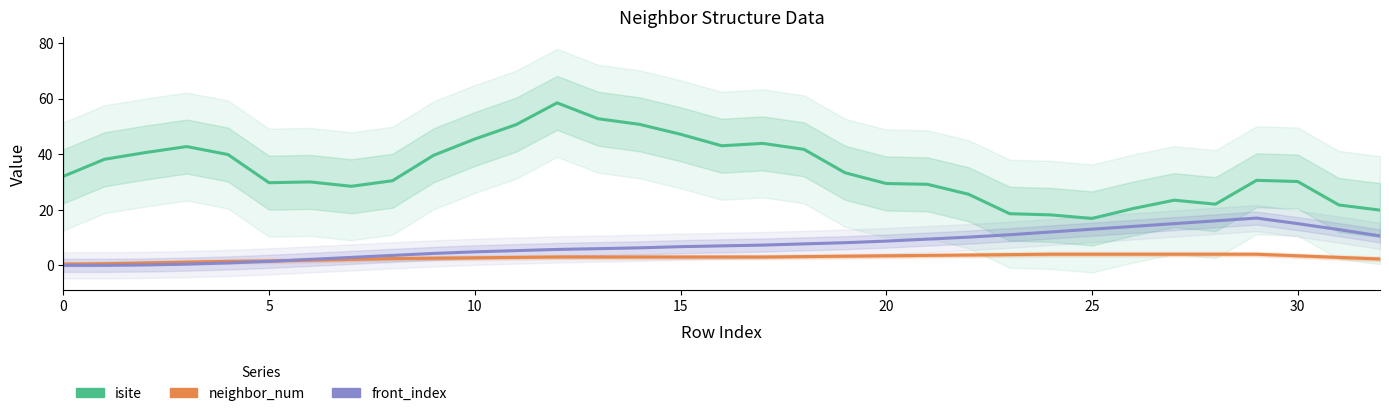

Is this an area chart (filled region under the line)?

No